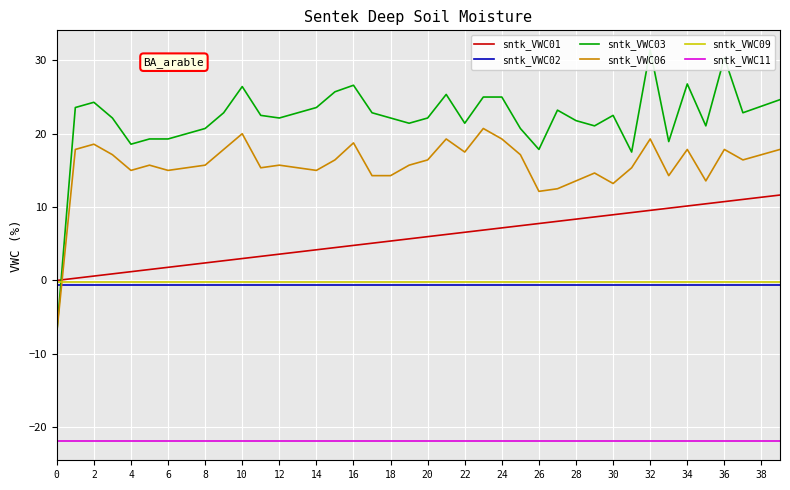

What is the difference between the second highest and minimum values in the sntk_VWC03 series?

37.5